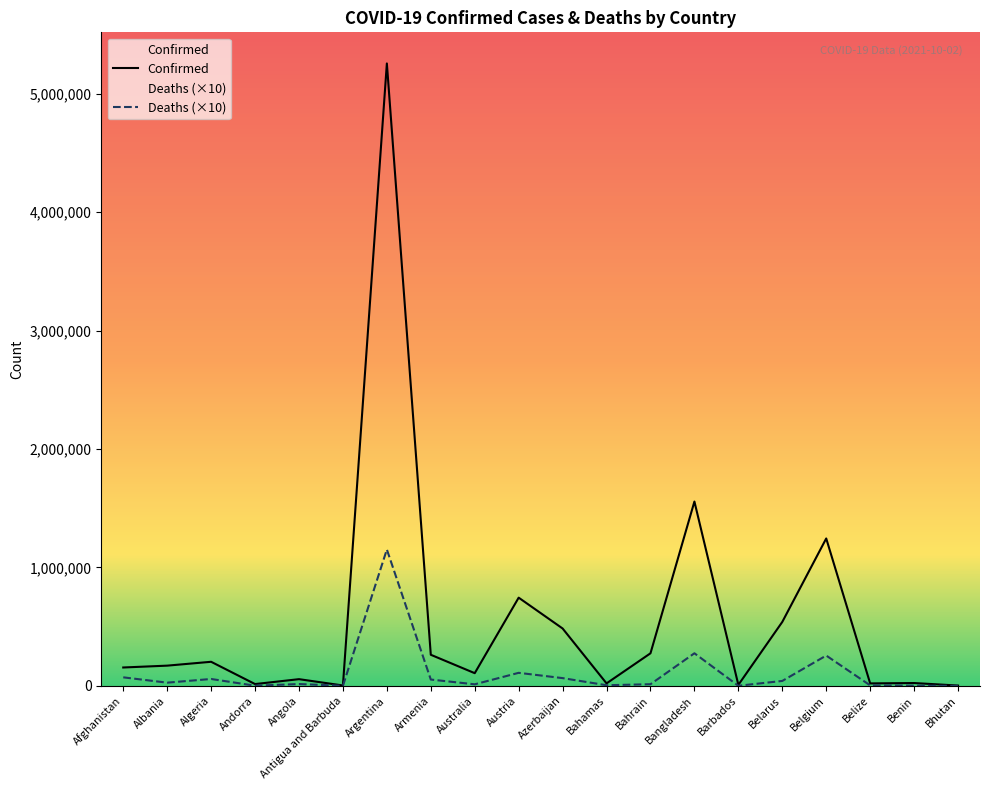

Reading right to left, transcribe all the data shown in this chart.

Confirmed: Bhutan=2601	Benin=23890	Belize=20801	Belgium=1244954	Belarus=540079	Barbados=8381	Bangladesh=1556758	Bahrain=275057	Bahamas=20984	Azerbaijan=484591	Austria=744964	Australia=107171	Armenia=262631	Argentina=5256902	Antigua and Barbuda=3231	Angola=56583	Andorra=15222	Algeria=203359	Albania=170778	Afghanistan=155191
Deaths: Bhutan=30	Benin=1590	Belize=4140	Belgium=256020	Belarus=41590	Barbados=740	Bangladesh=275310	Bahrain=13890	Bahamas=5310	Azerbaijan=65430	Austria=110140	Australia=13090	Armenia=53390	Argentina=1151790	Antigua and Barbuda=790	Angola=15370	Andorra=1300	Algeria=58120	Albania=27050	Afghanistan=72060